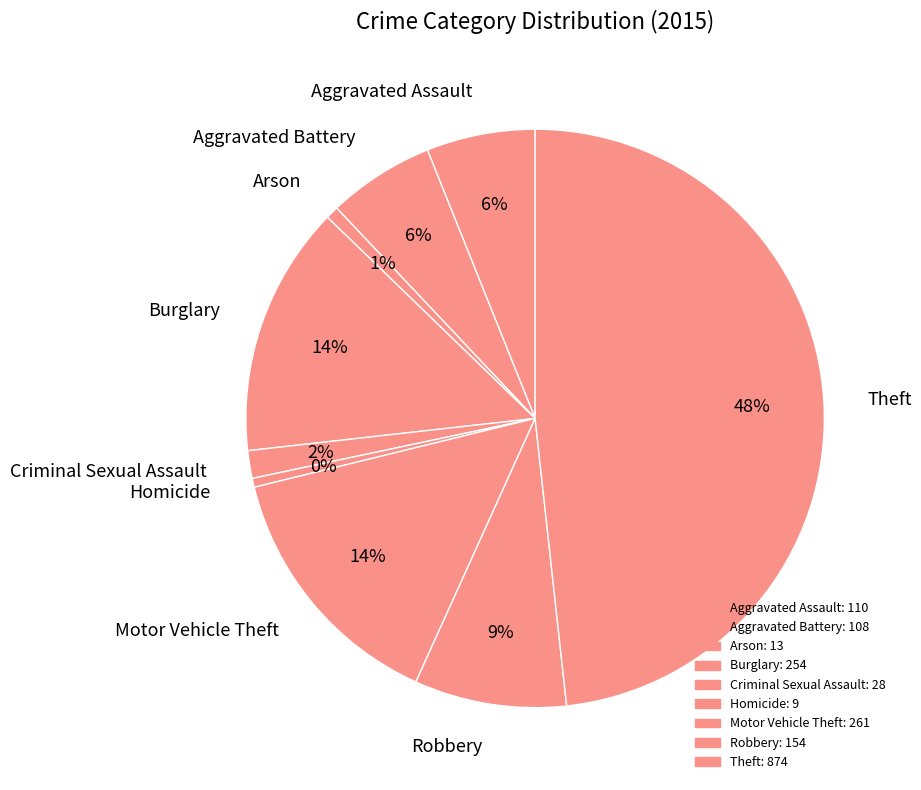

True or false: Arson accounts for 11% of the total.

False